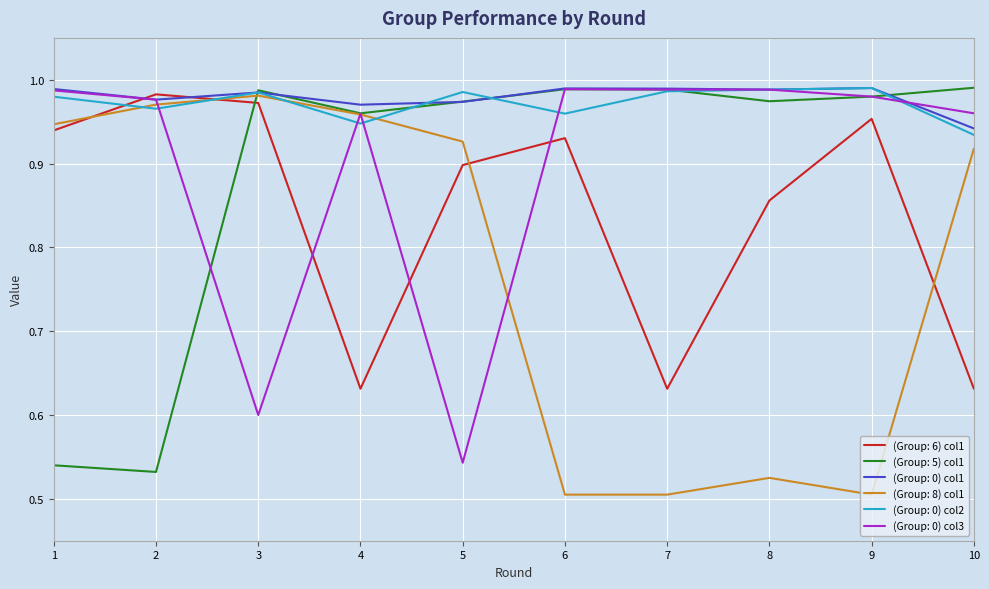

What is the total value across all series at 10?

5.4